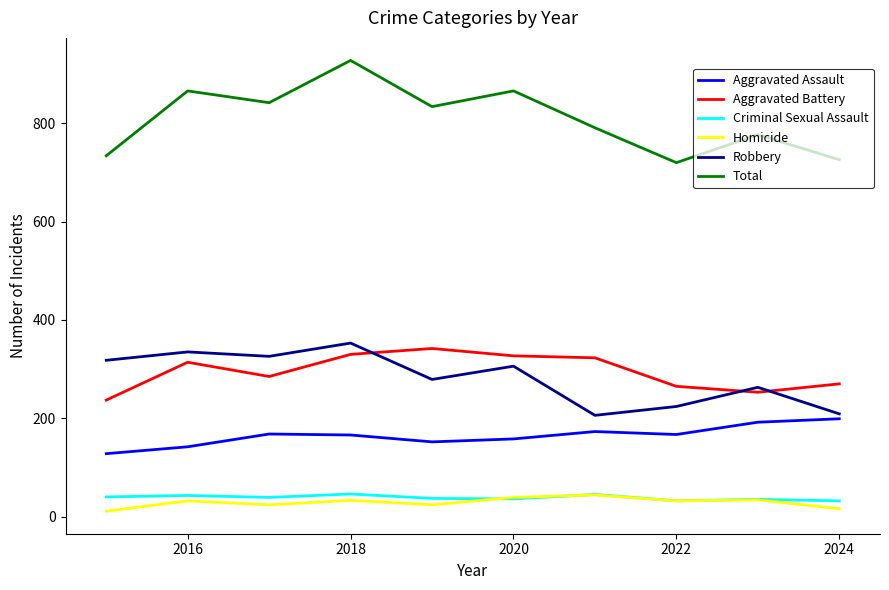

True or false: Homicide and Total cross at least once.

False